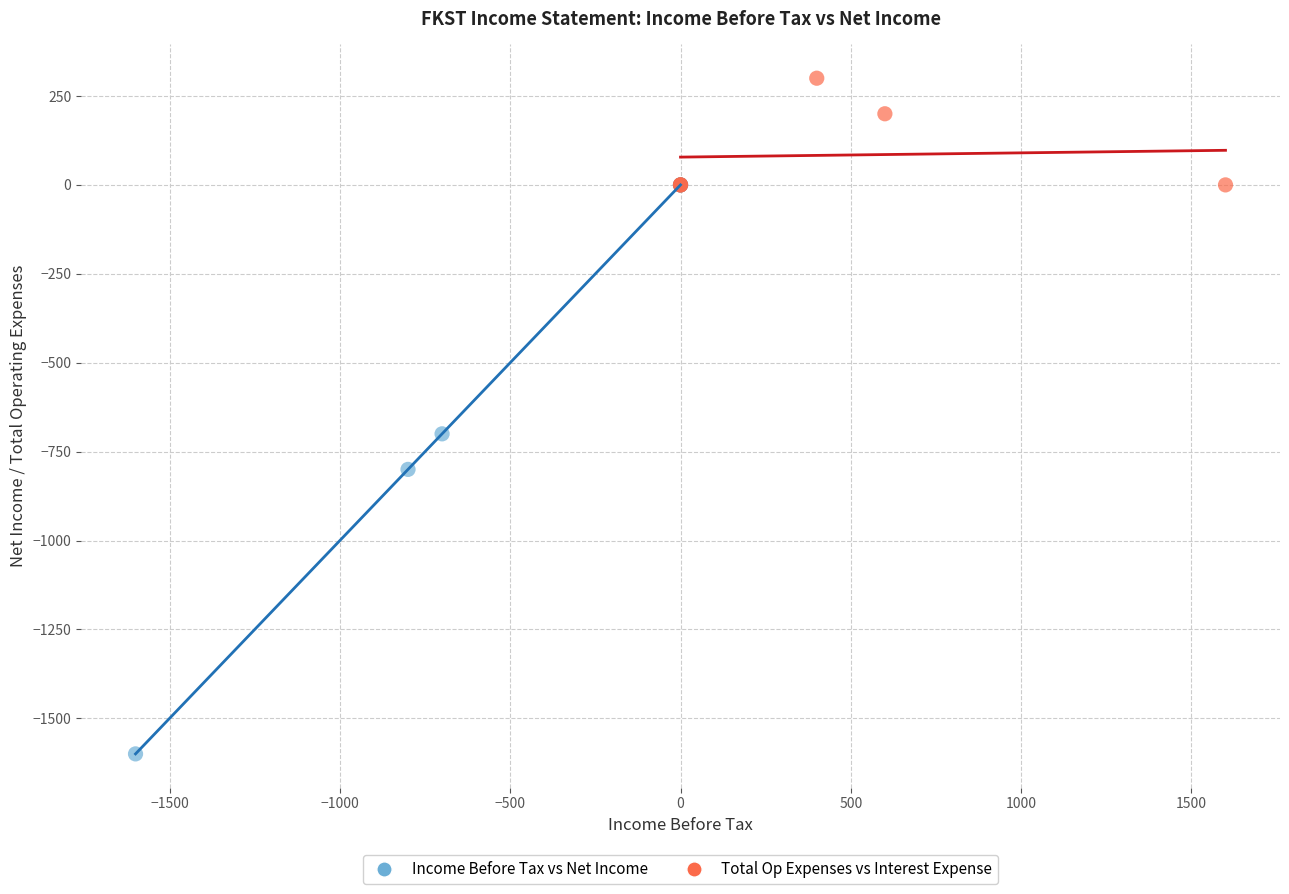

Which series has the largest Y range (max minus min)?

Income Before Tax vs Net Income